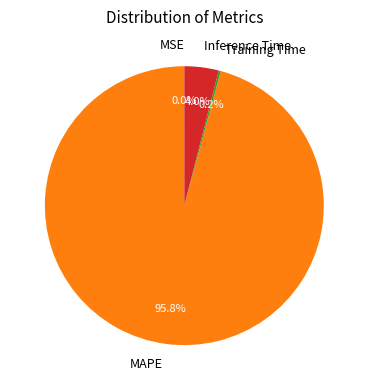

What is the majority slice?

MAPE